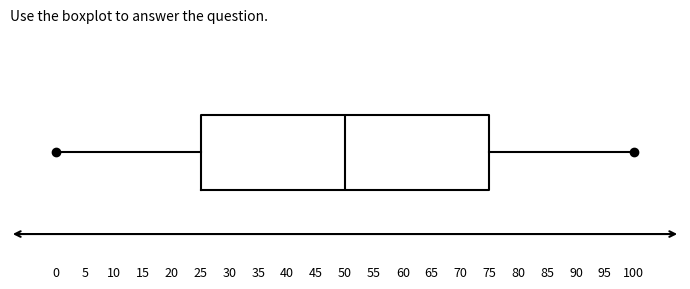

Read this box plot against the x-axis: the position of the median line, the range covered by the box, and the ends of both whiskers. The values are not printed on the chart, so give them approximately, as read against the axis.

median 50, box 25 to 75, whiskers 0 to 100